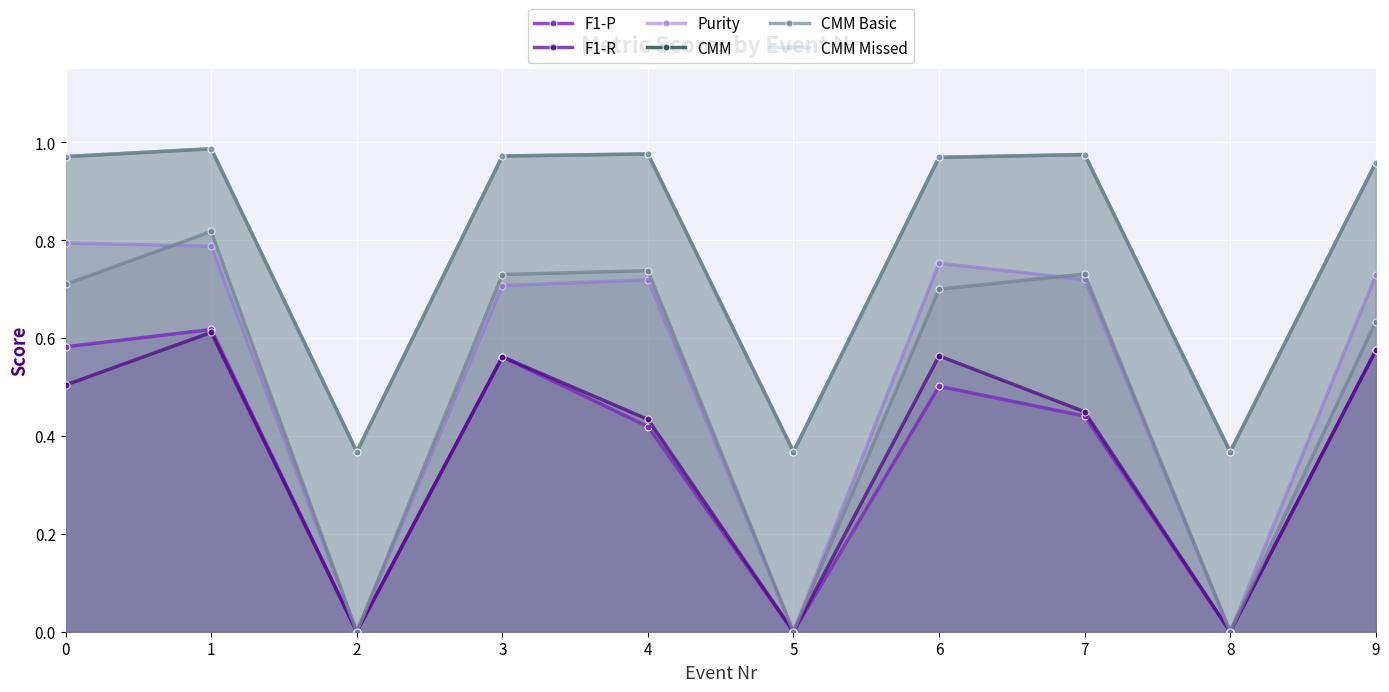

Which series has the largest total across all categories?

CMM